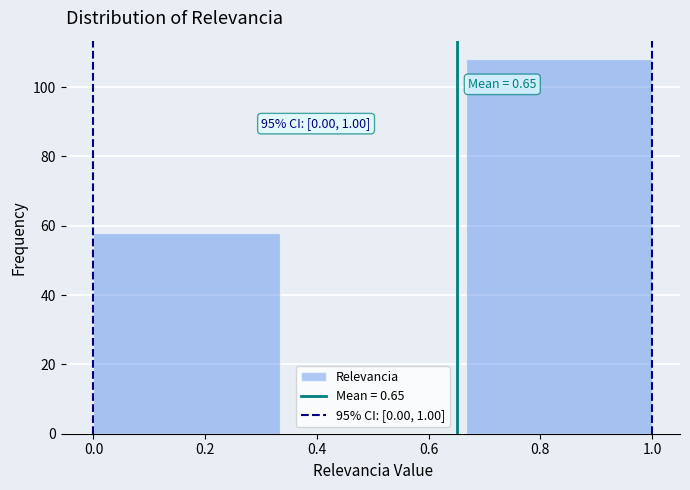

Over which range of the x-axis is the bar tallest?

0.66 to 1.00